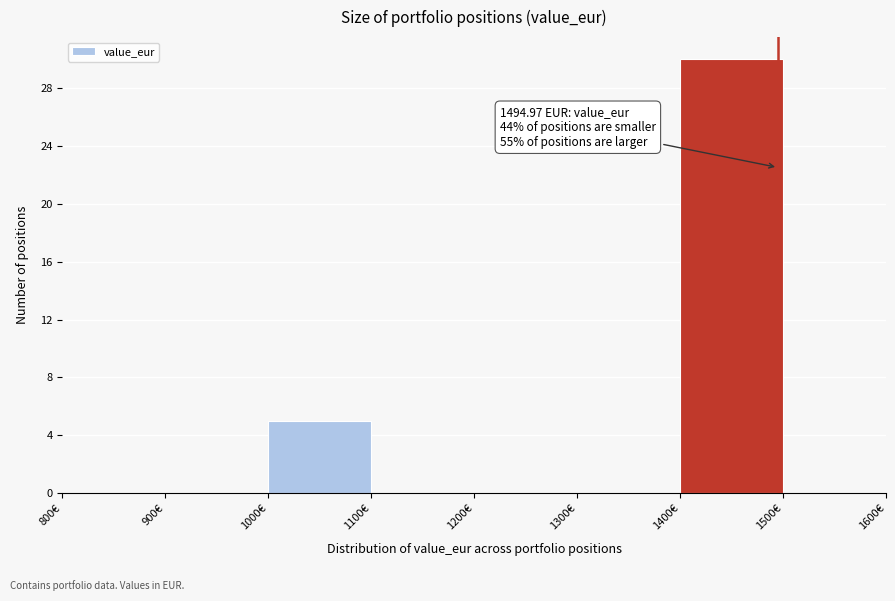

Which range on the x-axis has the tallest bar?

1400 to 1500